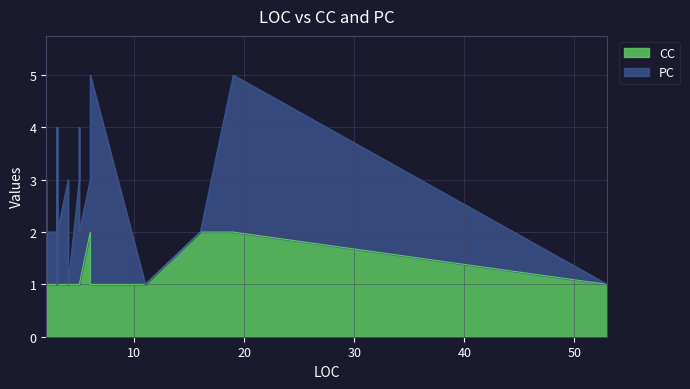

List the labels in order of CC value, largest first.

2, 6, 19, 16, 3, 3, 4, 4, 5, 5, 3, 2, 3, 3, 6, 2, 3, 3, 5, 3, 5, 3, 3, 53, 4, 11, 3, 3, 3